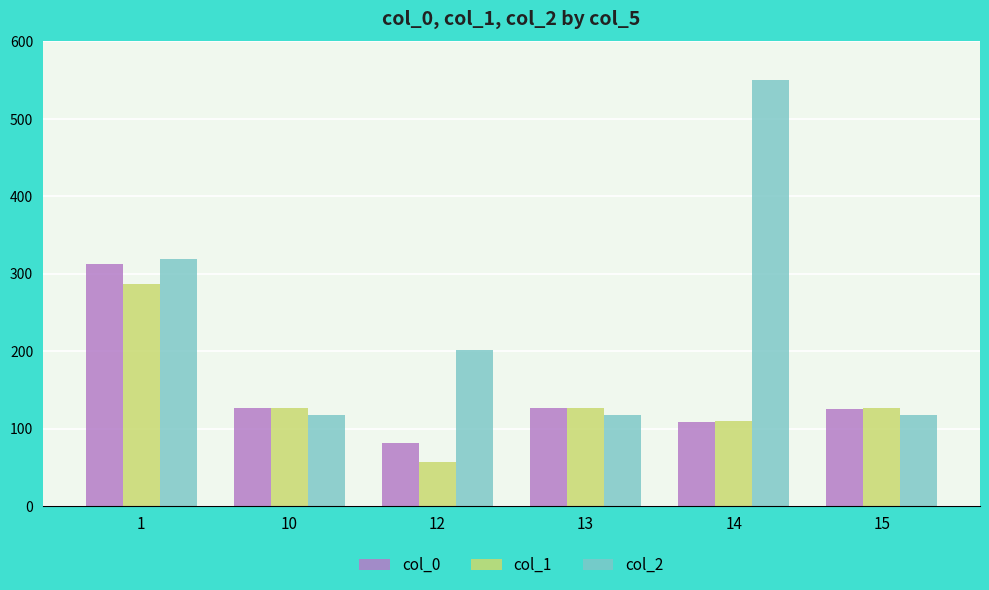

At which label does col_1 first exceed 126?

1